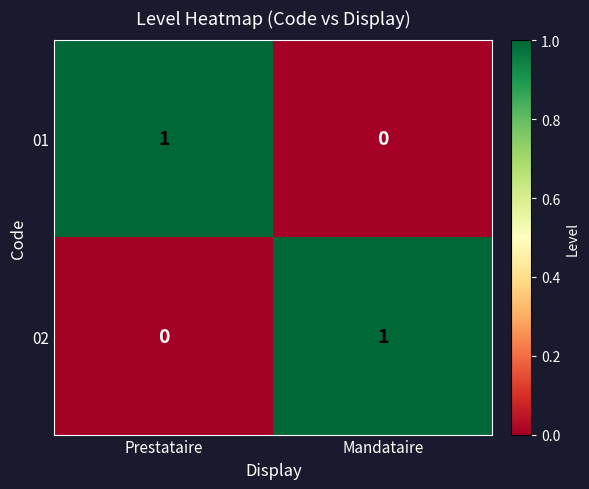

What is the greatest value displayed?

1